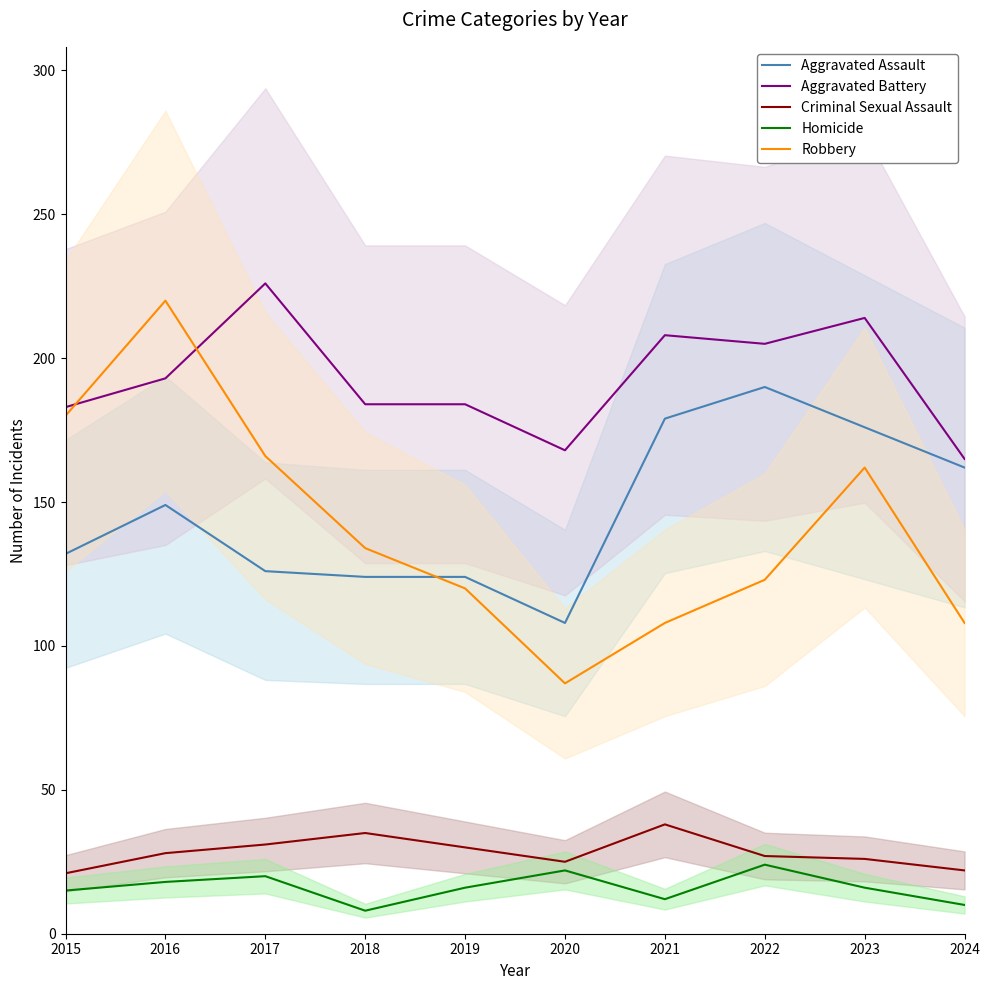

True or false: Aggravated Assault has more than 1 interior local peaks.

True